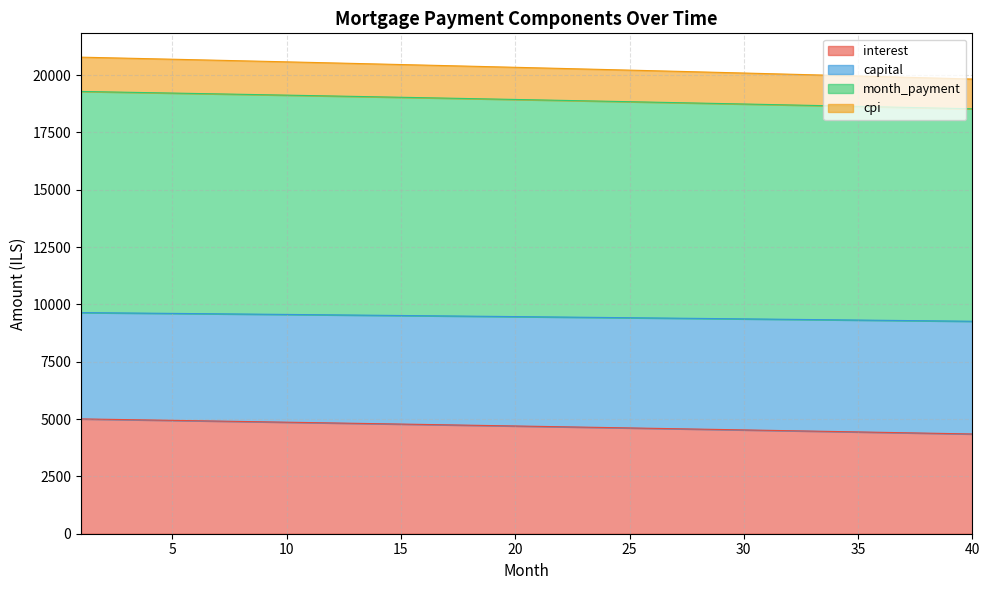

Which category has the lowest value in the interest series?

40